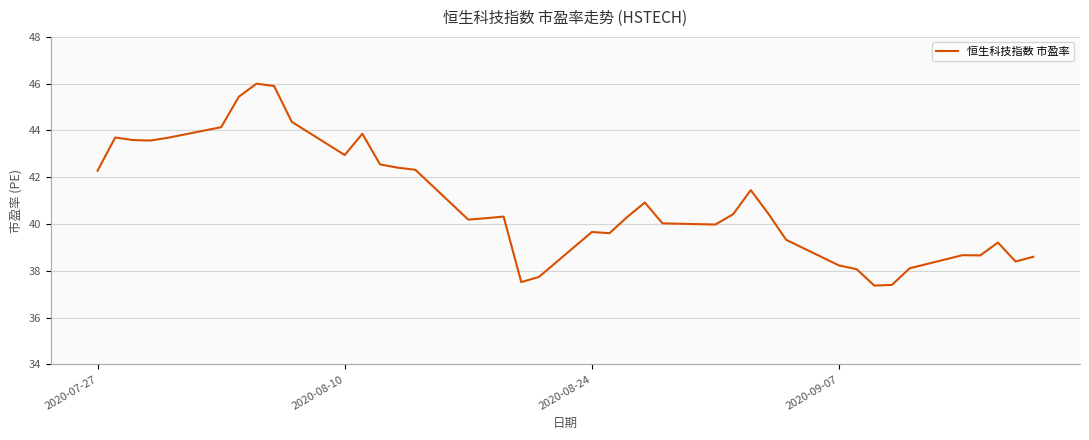

What is the greatest value displayed?

46.0